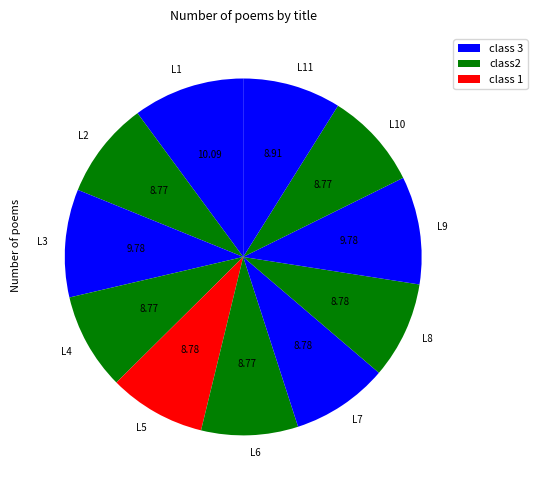

How many segments does this pie chart have?

11